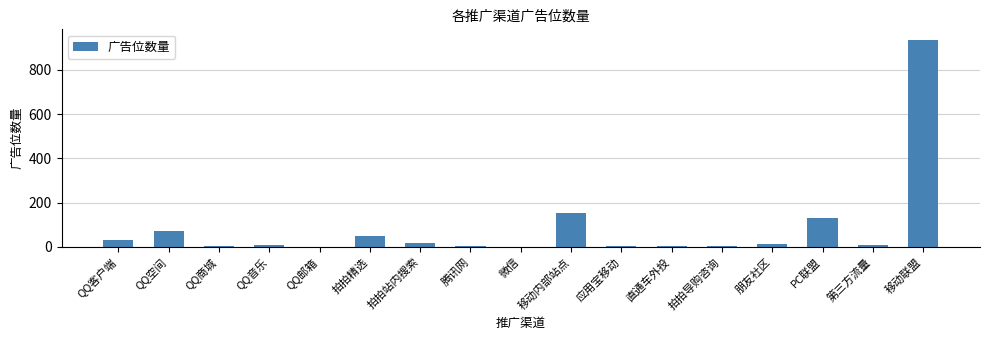

Are the bars grouped side by side (vs. stacked)?

No